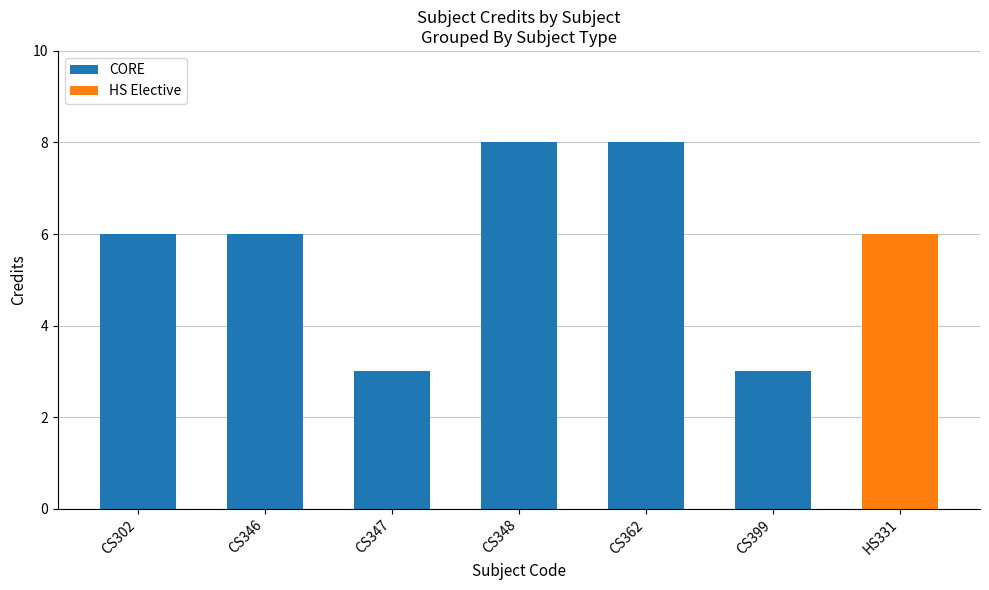

Which category has the highest value in the CORE series?

CS348